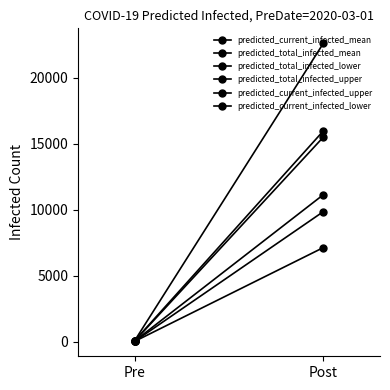

Which series has the widest spread of values?

predicted_total_infected_upper